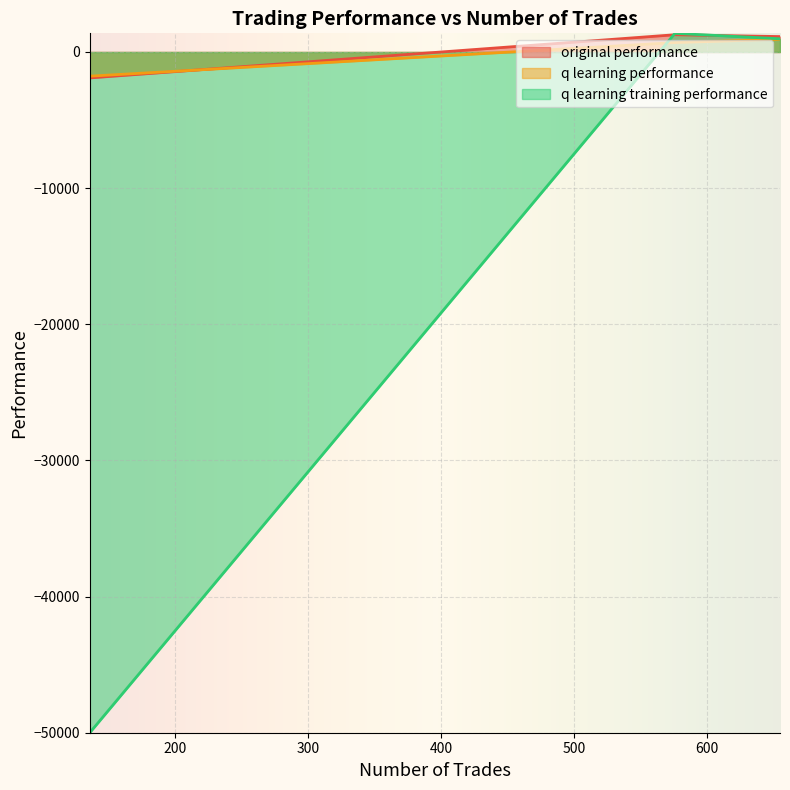

The q learning training performance series shows -23734.5 at 136. True or false?

False